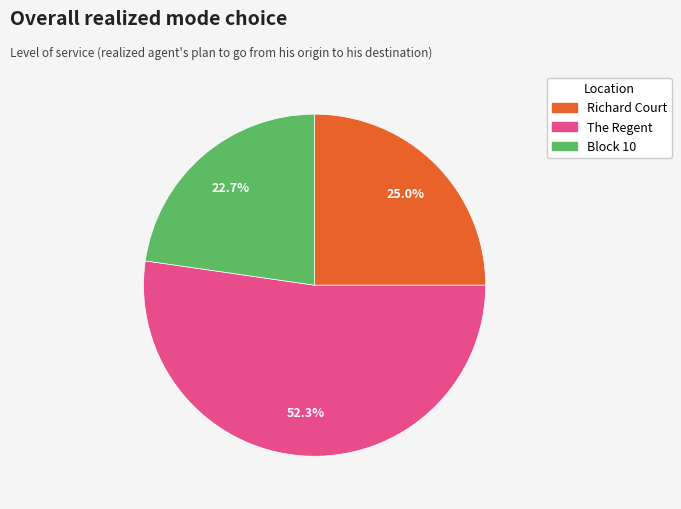

Is it true that Richard Court is 25% of the pie?

True